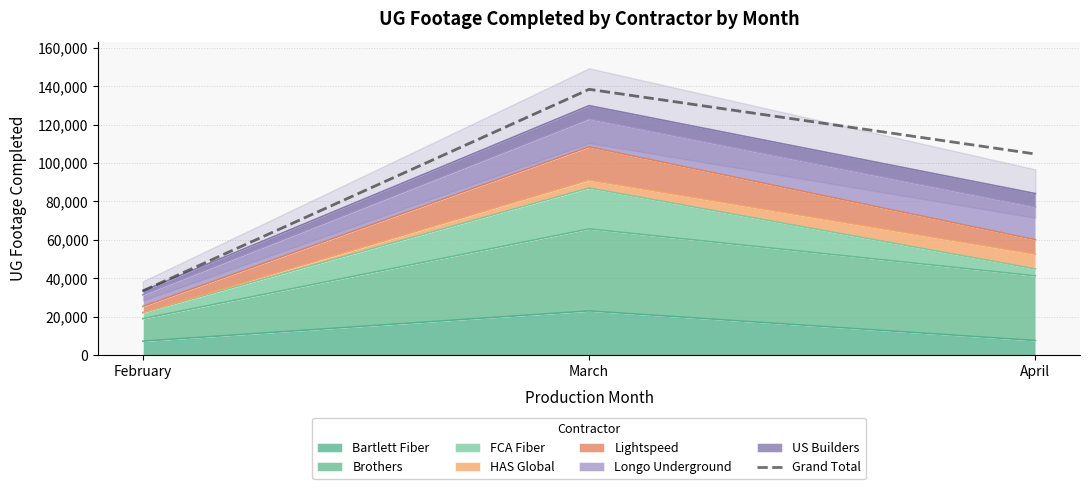

Rank the categories by value from lowest to highest.

February, April, March